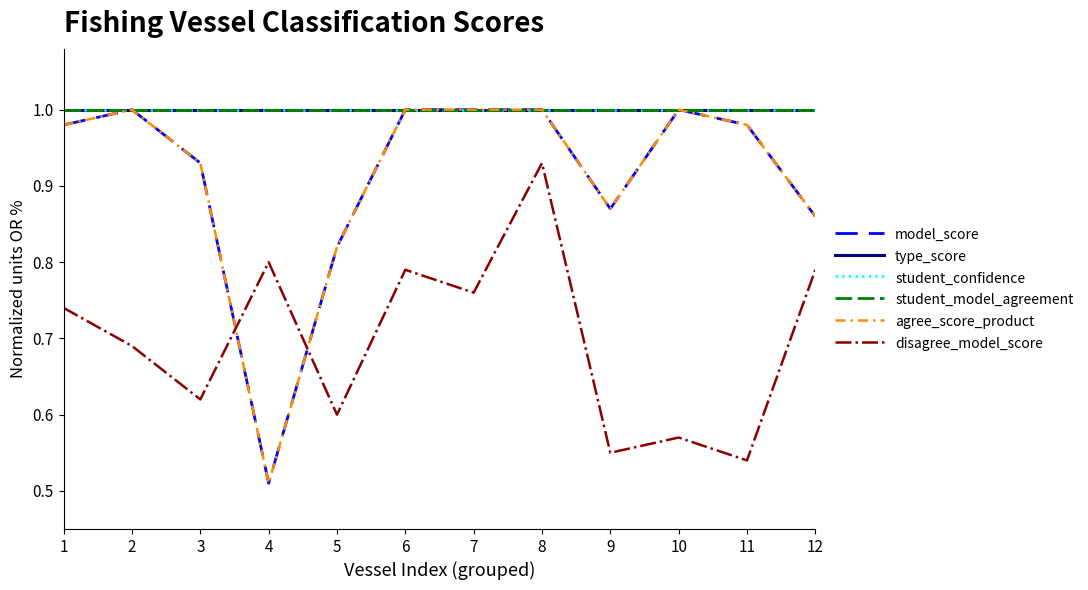

What is the value of the disagree_model_score point at the 3rd from the left?

0.6